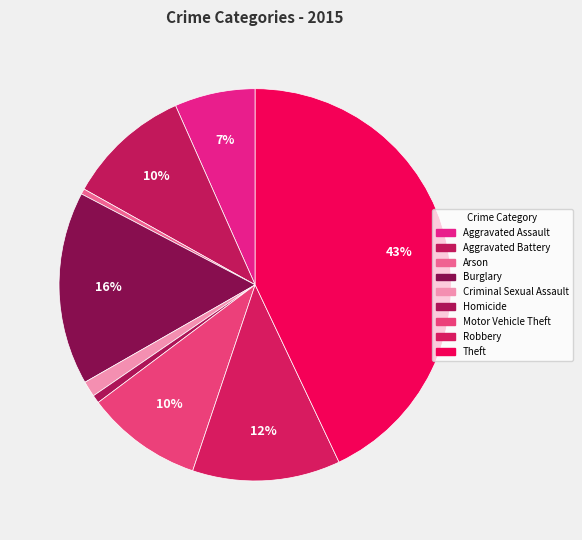

What percentage do Theft and Burglary together represent?

58.9%